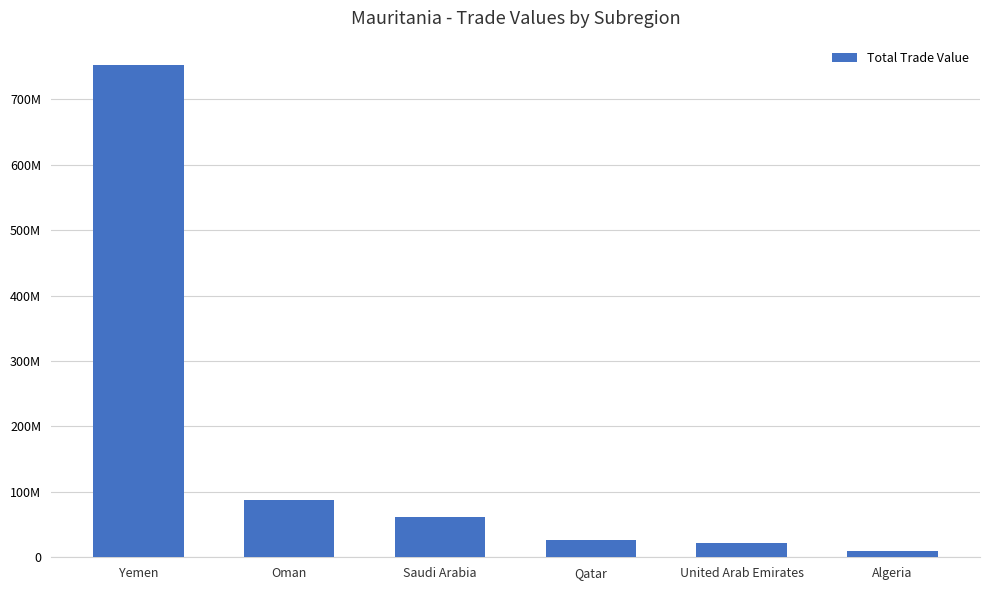

What is the value of the 4th bar from the left?

26290781